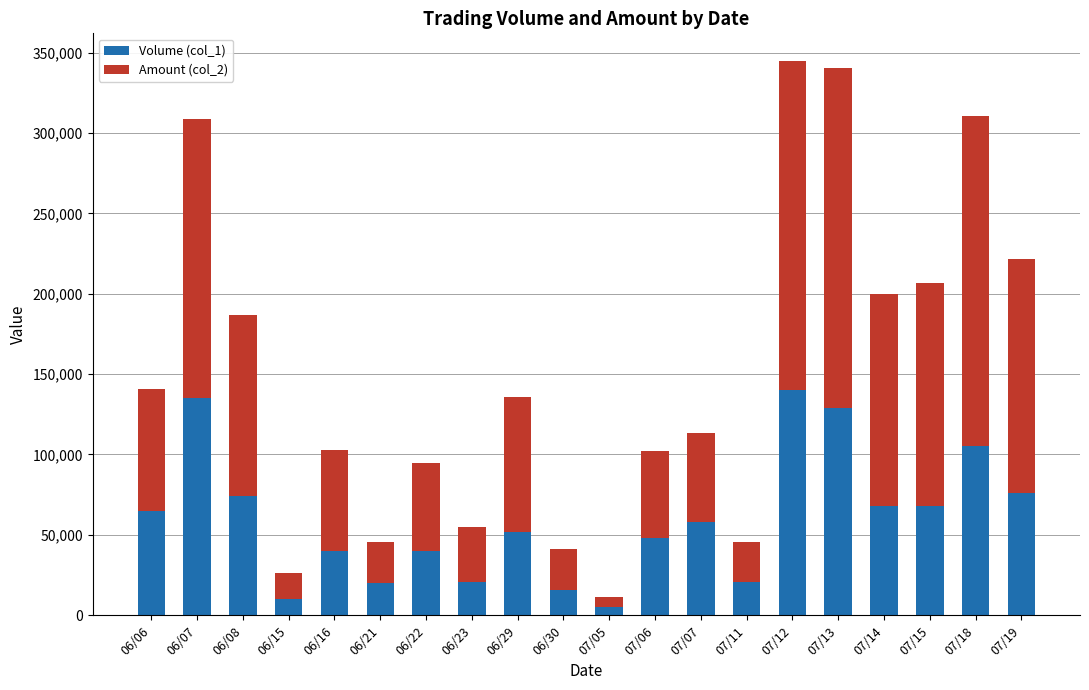

How many series are shown in this chart?

2